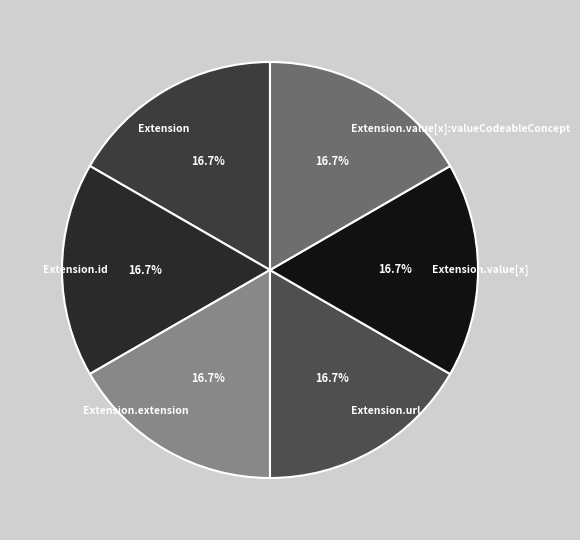

To the nearest percent, what is the difference between the largest and smallest slice percentages?

0%